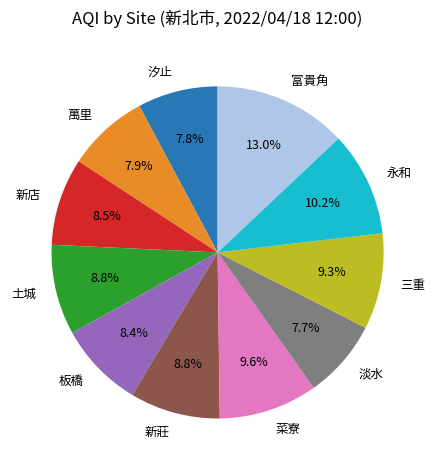

Does any single category account for the majority?

No